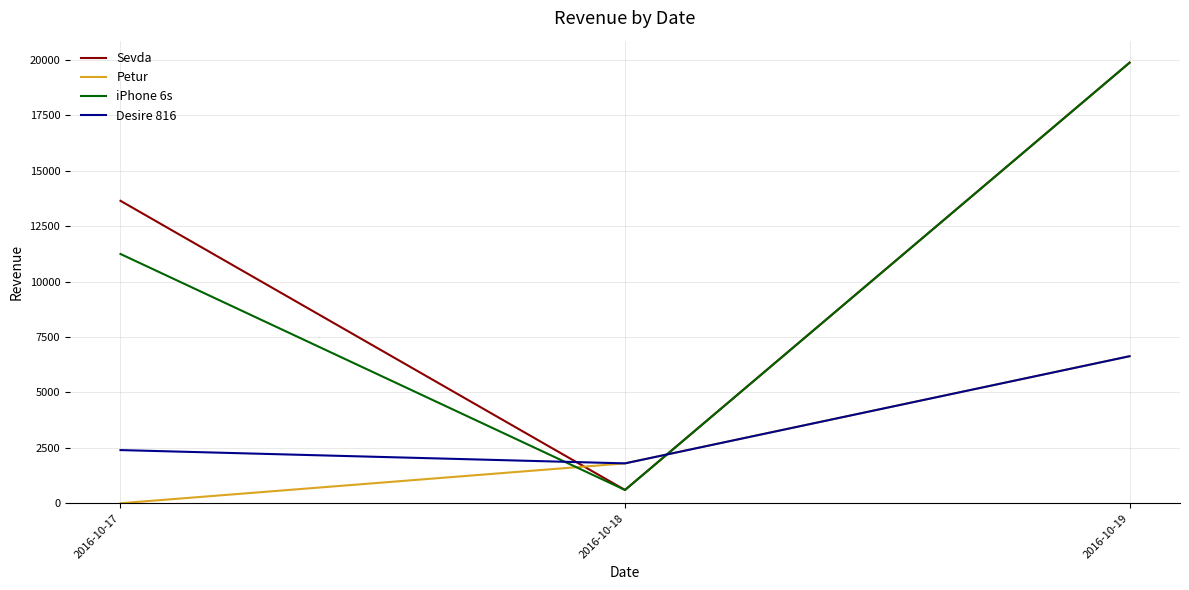

Does the chart display data point markers on the line(s)?

No